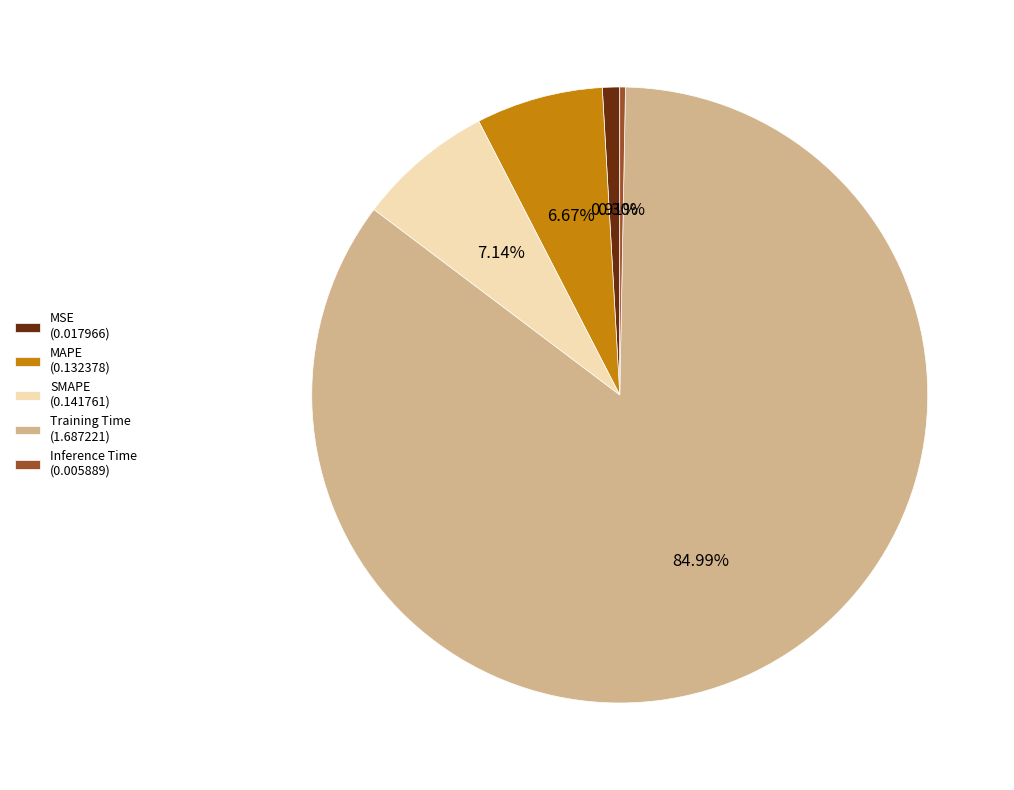

To the nearest percent, what portion does SMAPE represent?

7%